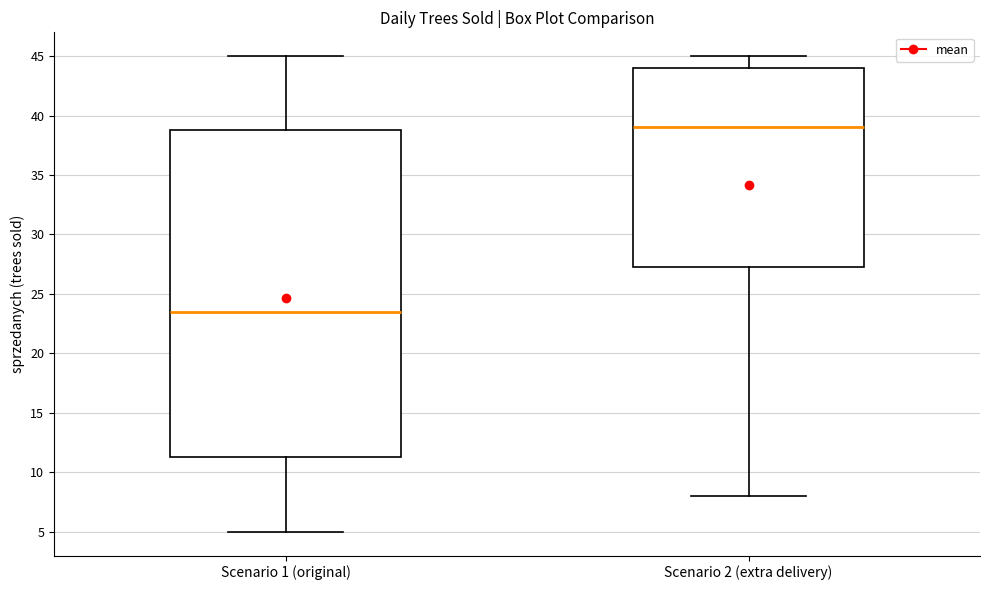

Reading left to right, transcribe this box plot: for each box, give where its median line is, the range the box spans, and where its two whiskers end, as read against the y-axis. The values are not printed on the chart, so give them approximately, as read against the axis.

Scenario 1 (original): median 23.5, box 11.5 to 39.0, whiskers 5.0 to 45.0
Scenario 2 (extra delivery): median 39.0, box 27.5 to 44.0, whiskers 8.0 to 45.0